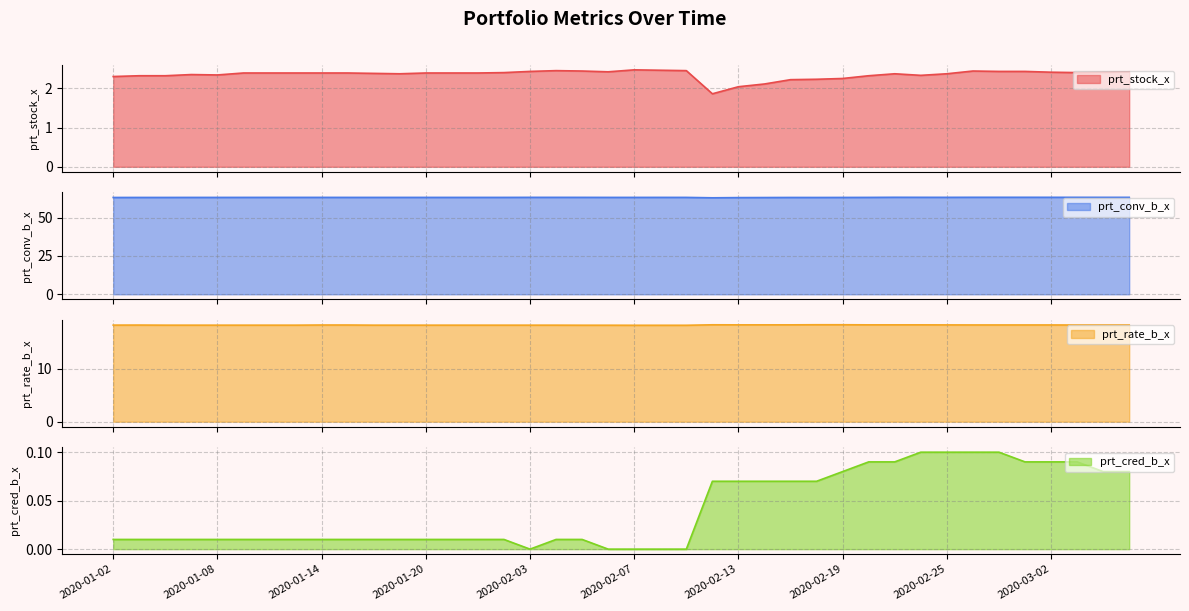

True or false: prt_cred_b_x and prt_conv_b_x cross at least once.

False